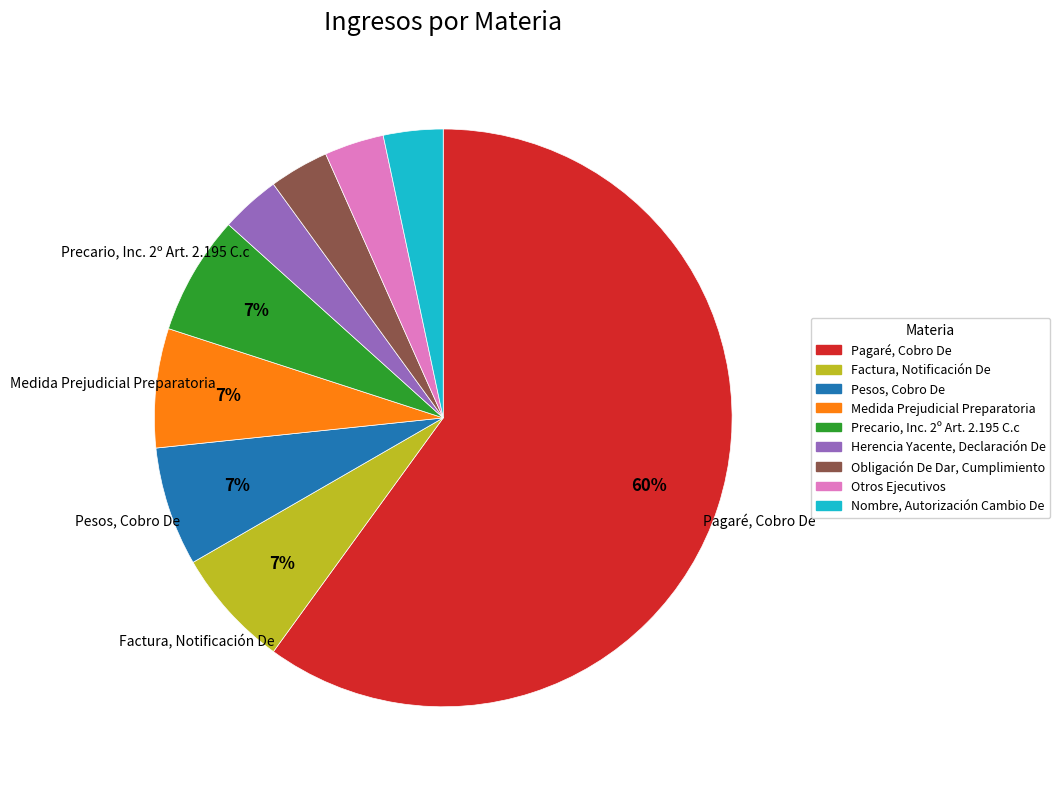

To the nearest percent, what is the combined percentage of Medida Prejudicial Preparatoria and Obligación De Dar, Cumplimiento?

10%